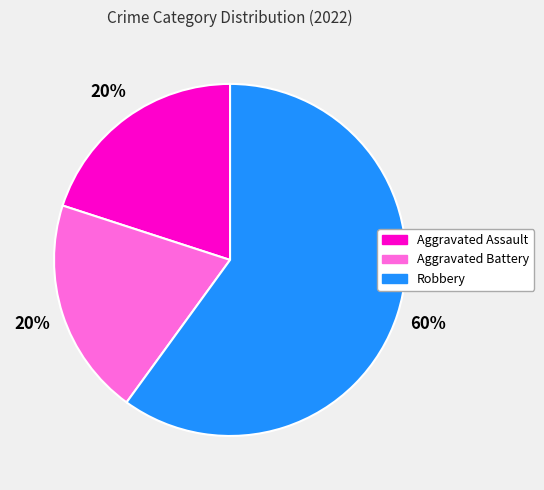

Is it true that Aggravated Assault is 30% of the pie?

False